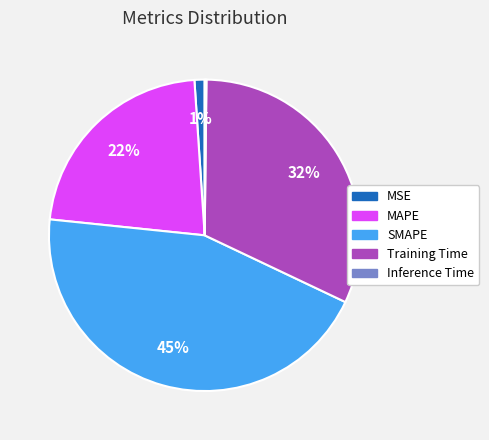

Approximately how many times larger is the value at SMAPE compared to MAPE?

2.0